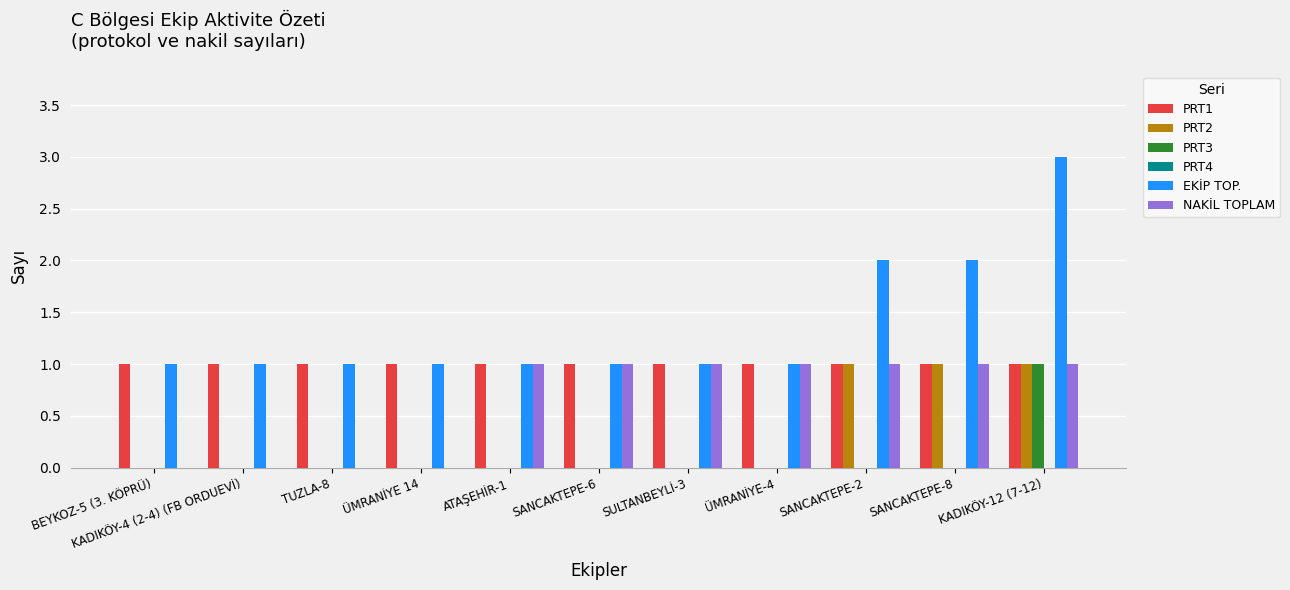

Which series has the largest range (max minus min)?

EKİP TOP.